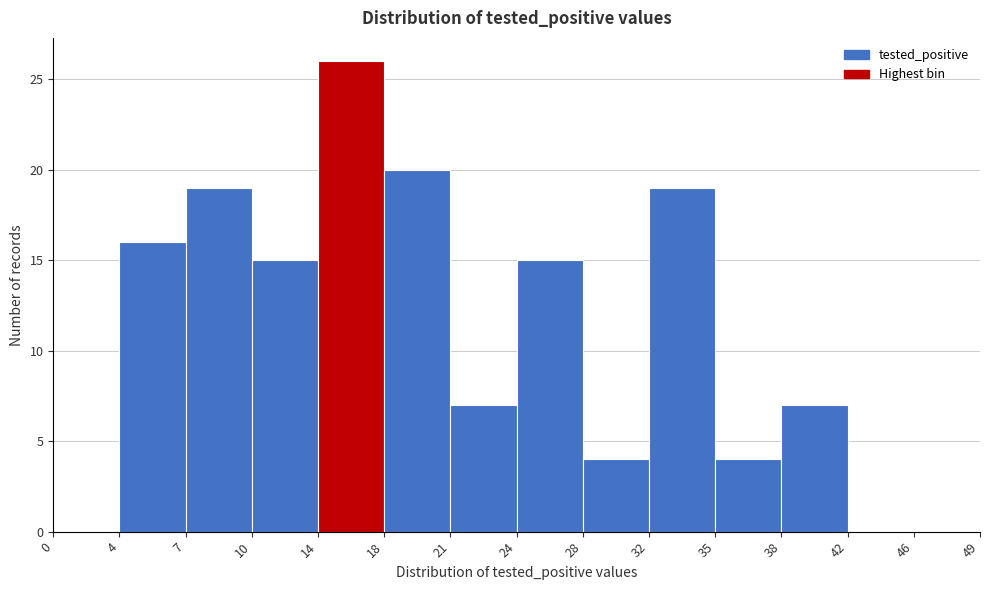

Reading left to right, transcribe all the data shown in this chart.

0=0	4=16	7=19	10=15	14=26	18=20	21=7	24=15	28=4	32=19	35=4	38=7	42=0	46=0